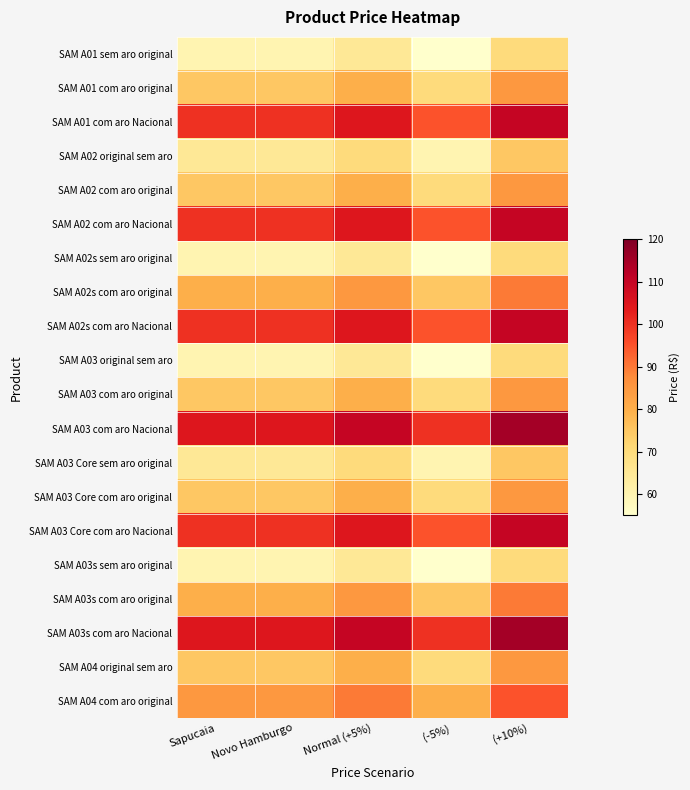

List the series in order of their peak value, lowest first.

SAM A01 sem aro original, SAM A02s sem aro original, SAM A03 original sem aro, SAM A03s sem aro original, SAM A02 original sem aro, SAM A03 Core sem aro original, SAM A01 com aro original, SAM A02 com aro original, SAM A03 com aro original, SAM A03 Core com aro original, SAM A04 original sem aro, SAM A02s com aro original, SAM A03s com aro original, SAM A04 com aro original, SAM A01 com aro Nacional, SAM A02 com aro Nacional, SAM A02s com aro Nacional, SAM A03 Core com aro Nacional, SAM A03 com aro Nacional, SAM A03s com aro Nacional